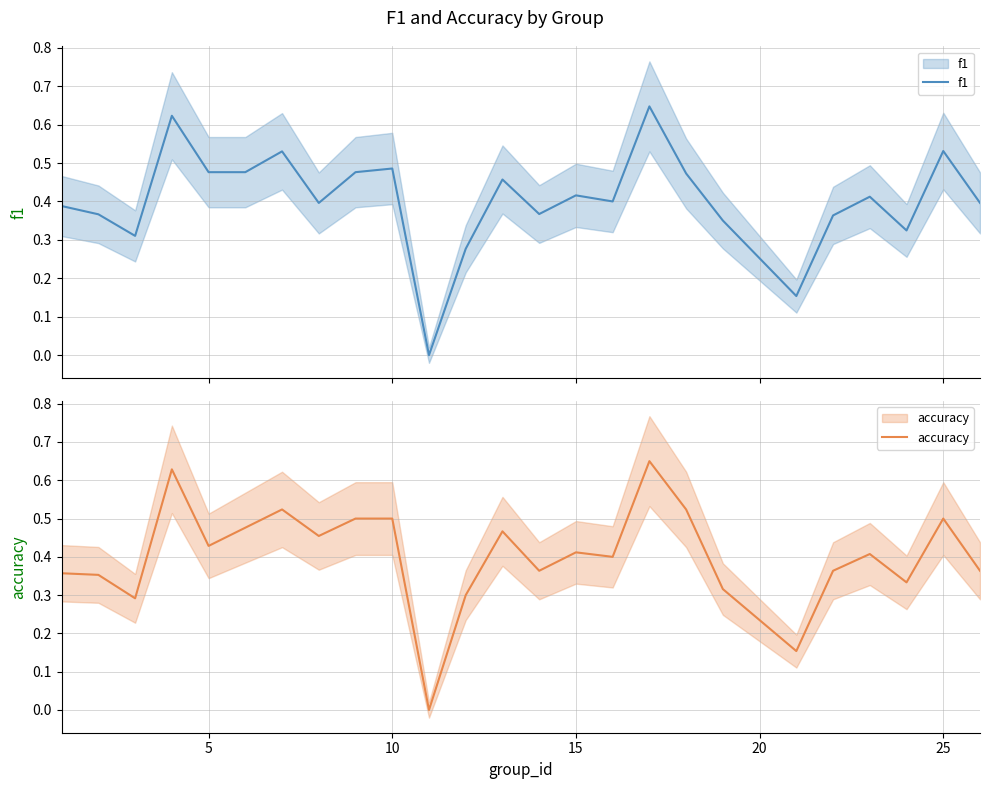

Rank the series by their average value, from lowest to highest.

accuracy, f1